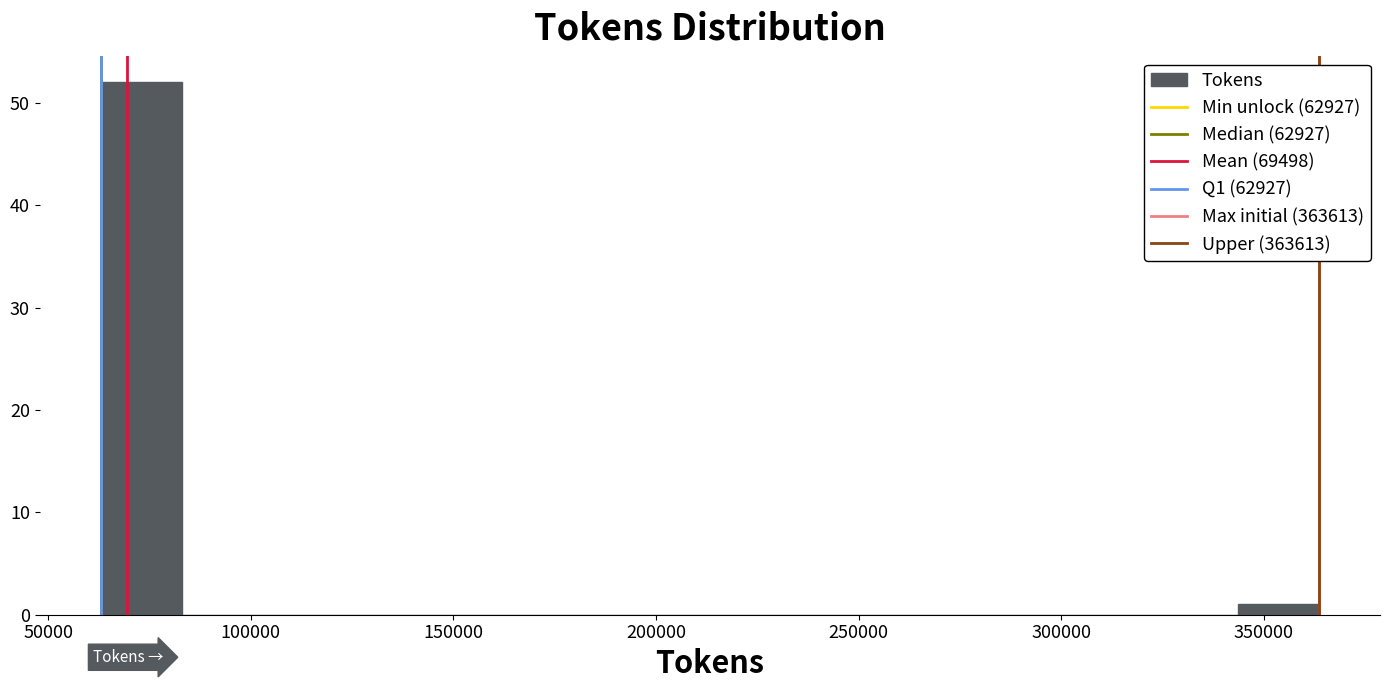

What is the height of the bar covering 65000 to 85000 on the x-axis? Neither the bar edges nor the heights are printed on the chart, so give them approximately, as read against the axes.

52